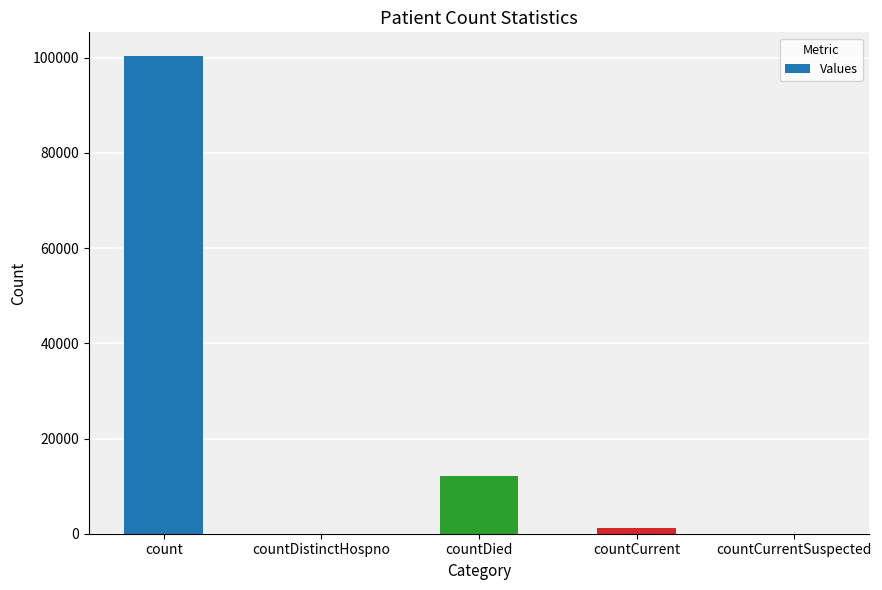

Reading left to right, list all the values displayed in this chart.

count=100300	countDistinctHospno=0	countDied=12216	countCurrent=1260	countCurrentSuspected=0